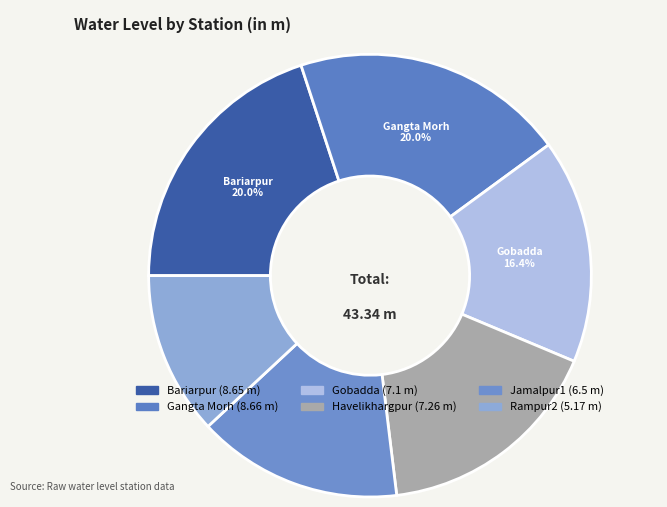

Is Gobadda the majority of the pie?

No